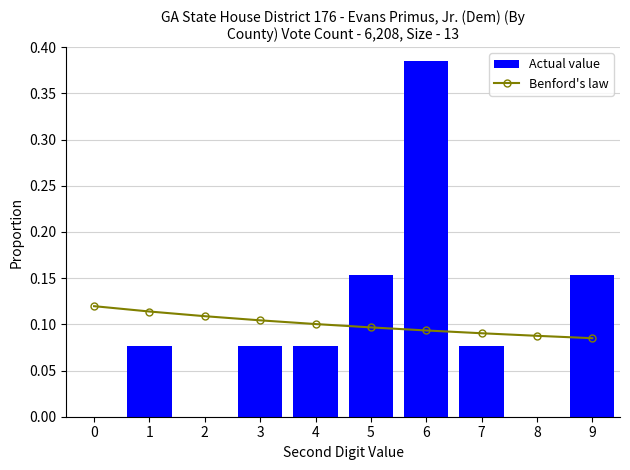

The value of Actual value at 8 is -0.1. True or false?

False